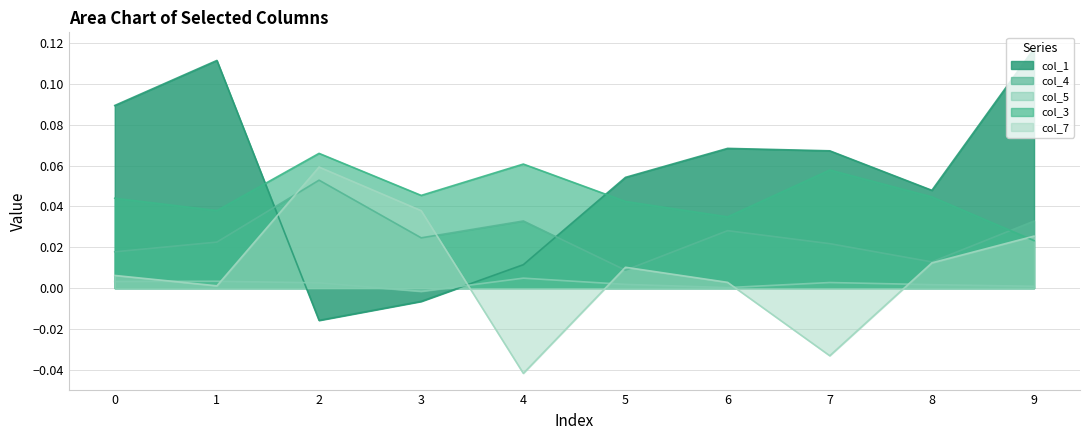

Rank the categories by col_3 value from lowest to highest.

9, 6, 1, 5, 0, 8, 3, 7, 4, 2